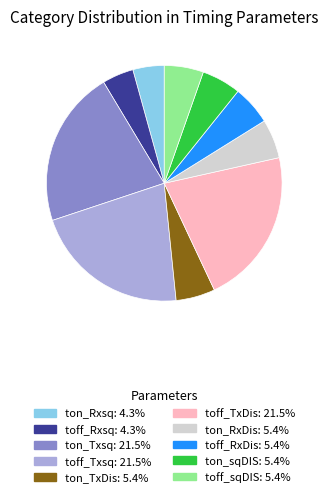

Is ton_sqDIS: 5.4% the majority of the pie?

No